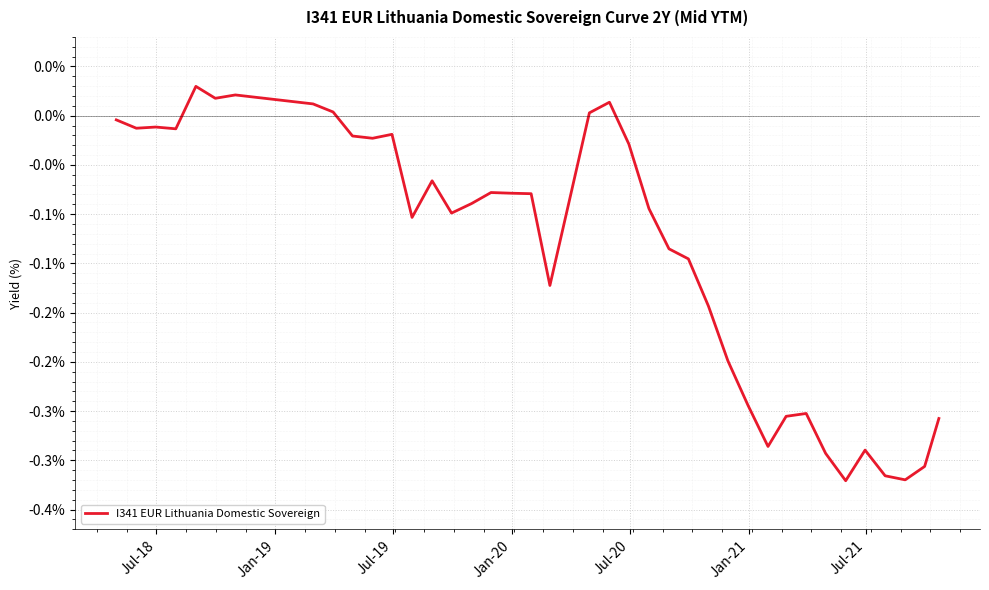

Reading right to left, extract all data points from this chart.

-0.3	-0.4	-0.4	-0.4	-0.3	-0.4	-0.3	-0.3	-0.3	-0.3	-0.3	-0.2	-0.2	-0.1	-0.1	-0.1	-0.0	0.0	0.0	-0.1	-0.2	-0.1	-0.1	-0.1	-0.1	-0.1	-0.1	-0.1	-0.0	-0.0	-0.0	0.0	0.0	0.0	0.0	0.0	-0.0	-0.0	-0.0	-0.0